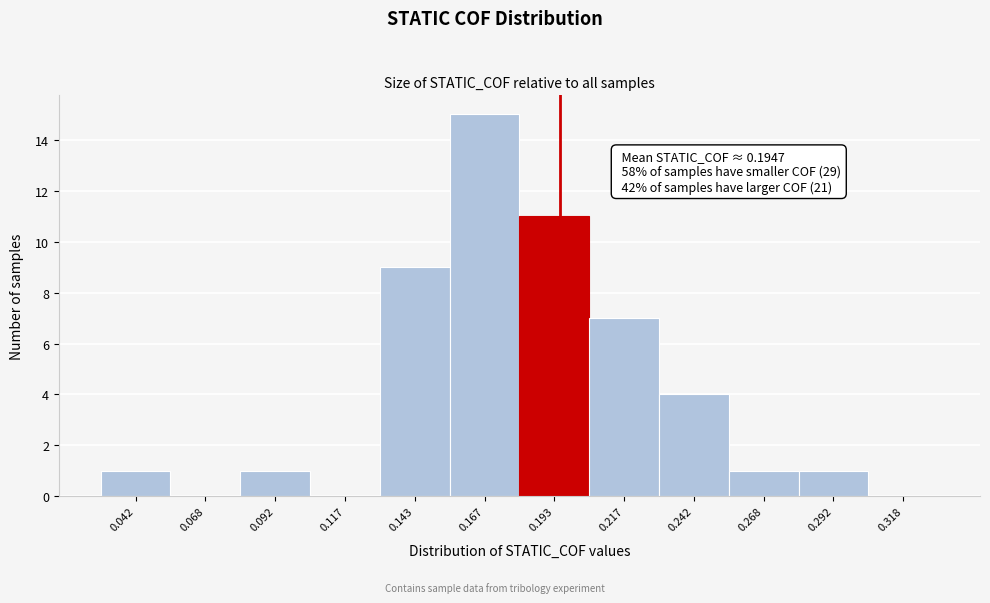

Over which range of the x-axis is the bar tallest?

0.155 to 0.180